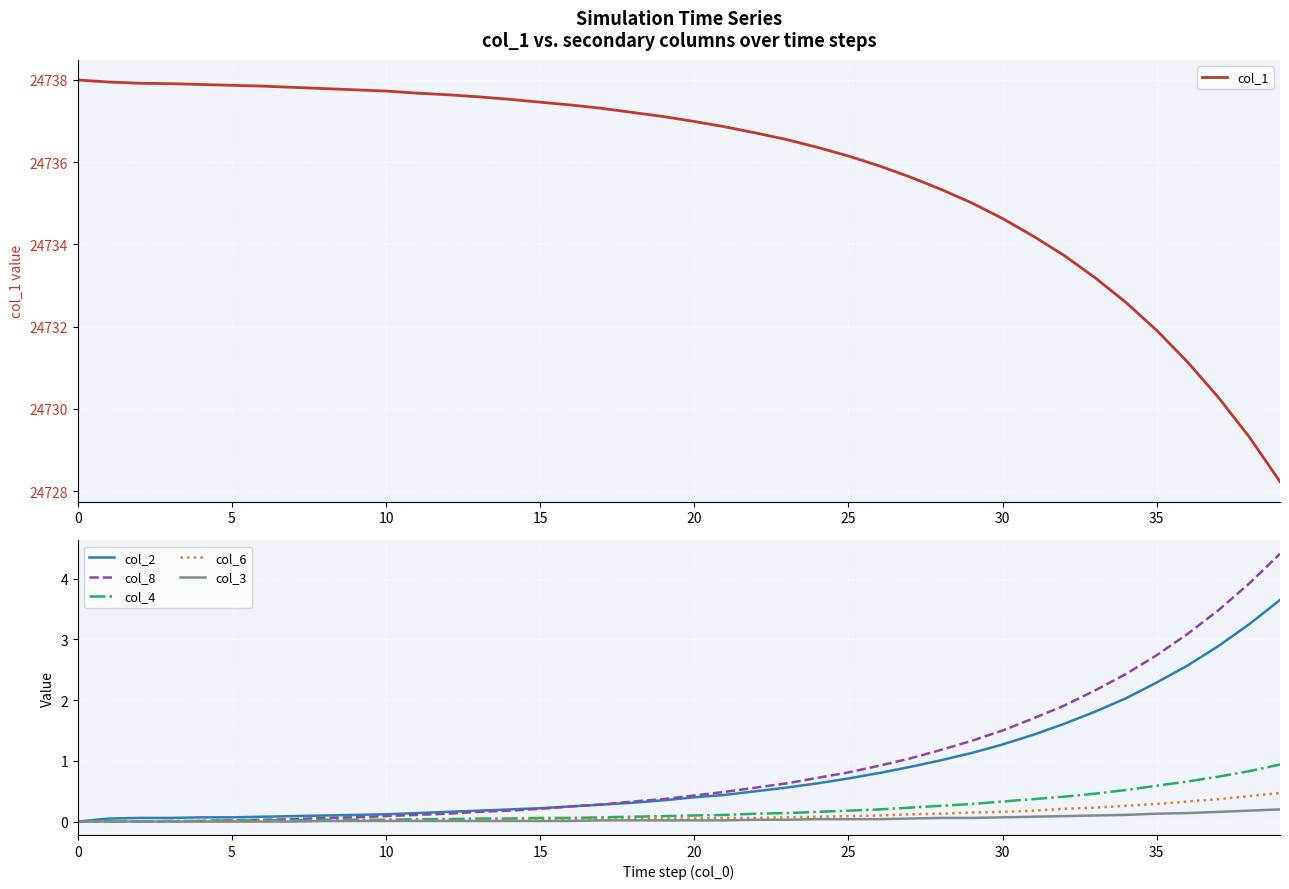

Is this an area chart (filled region under the line)?

No